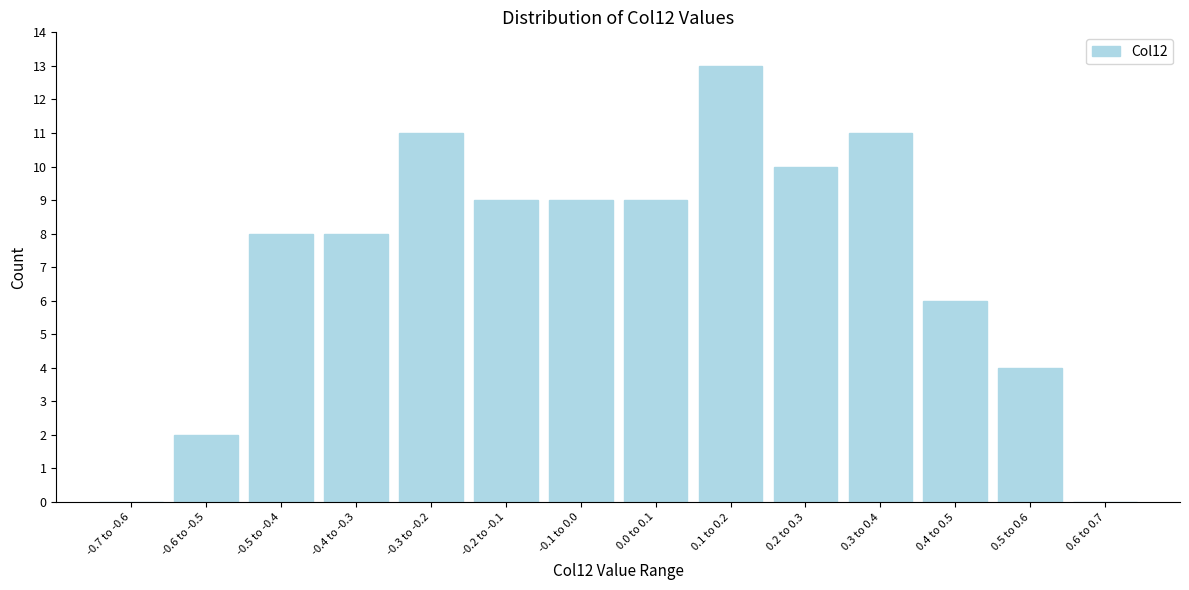

Reading right to left, extract all data points from this chart.

0.6 to 0.7=0	0.5 to 0.6=4	0.4 to 0.5=6	0.3 to 0.4=11	0.2 to 0.3=10	0.1 to 0.2=13	0.0 to 0.1=9	-0.1 to 0.0=9	-0.2 to -0.1=9	-0.3 to -0.2=11	-0.4 to -0.3=8	-0.5 to -0.4=8	-0.6 to -0.5=2	-0.7 to -0.6=0